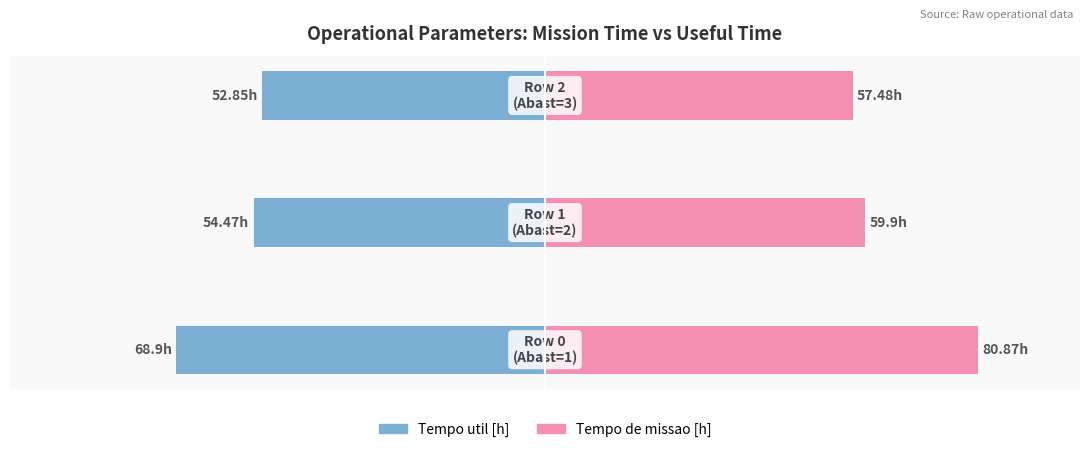

True or false: Tempo util [h] has a value of -76.3 at 1.

False